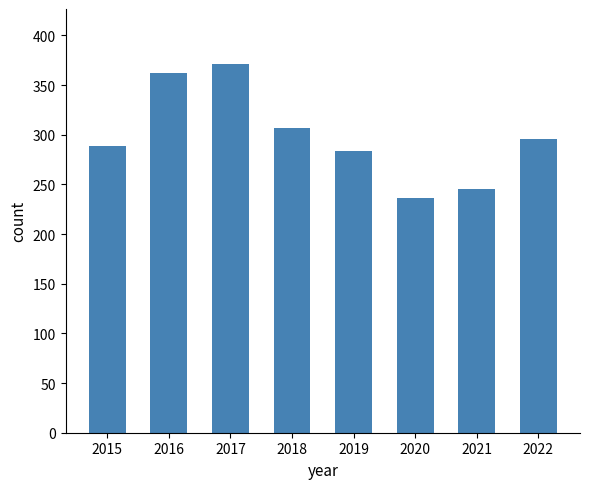

How many data points are less than 296?

4